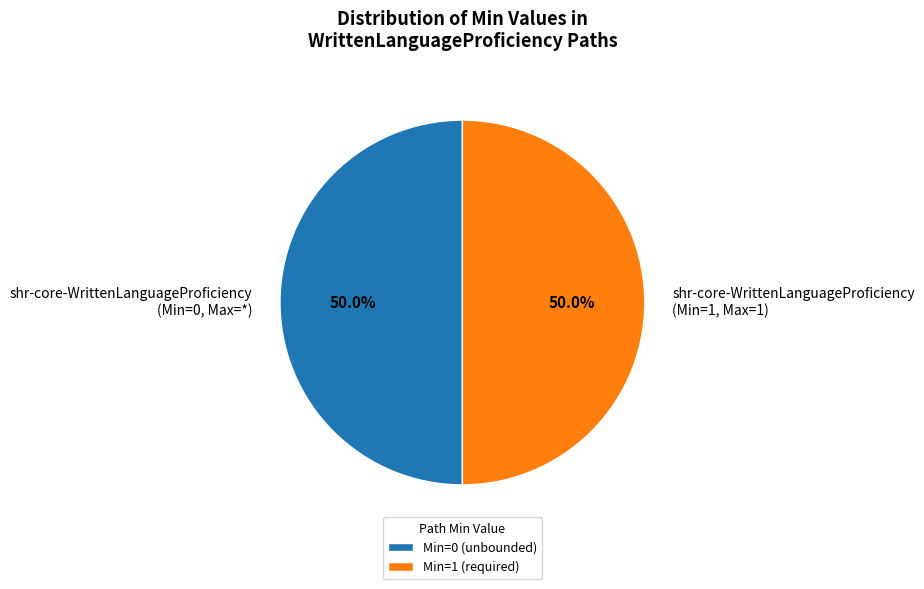

Do shr-core-WrittenLanguageProficiency (Min=1, Max=1) and shr-core-WrittenLanguageProficiency (Min=0, Max=*) together represent more than half of the pie?

Yes